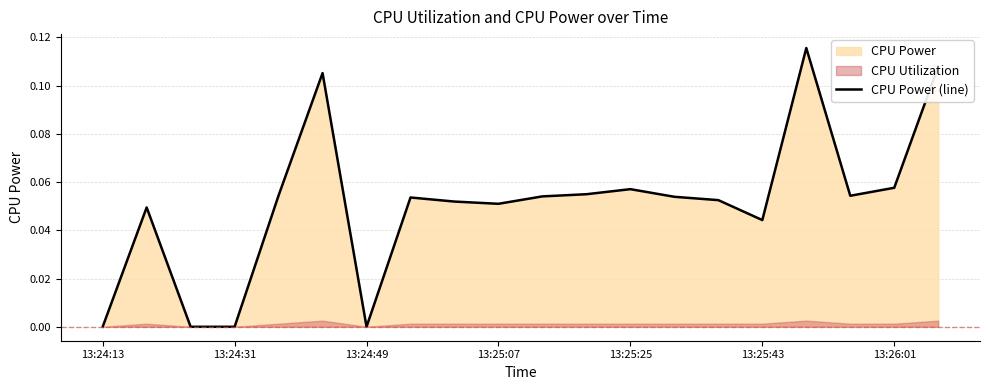

Is it true that CPU Power (line) equals 0.1 at 13:25:43?

False